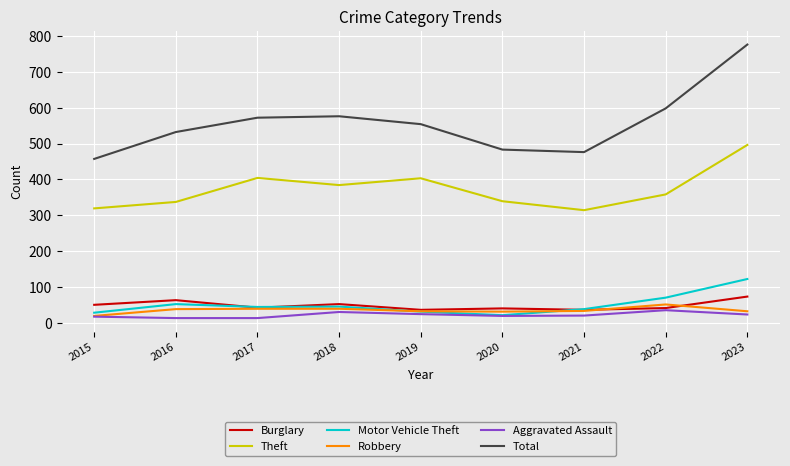

Count the number of data series in this chart.

6